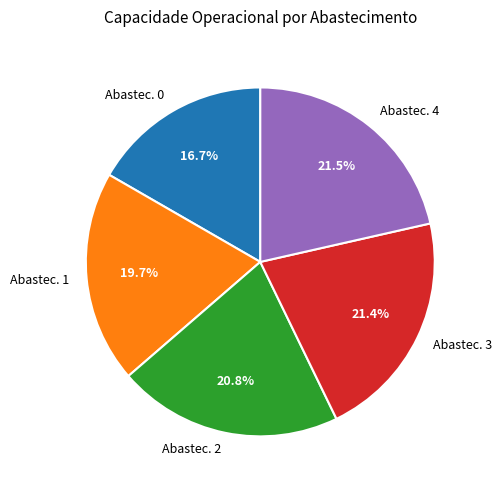

How much of the chart is everything except Abastec. 1?

80.3%